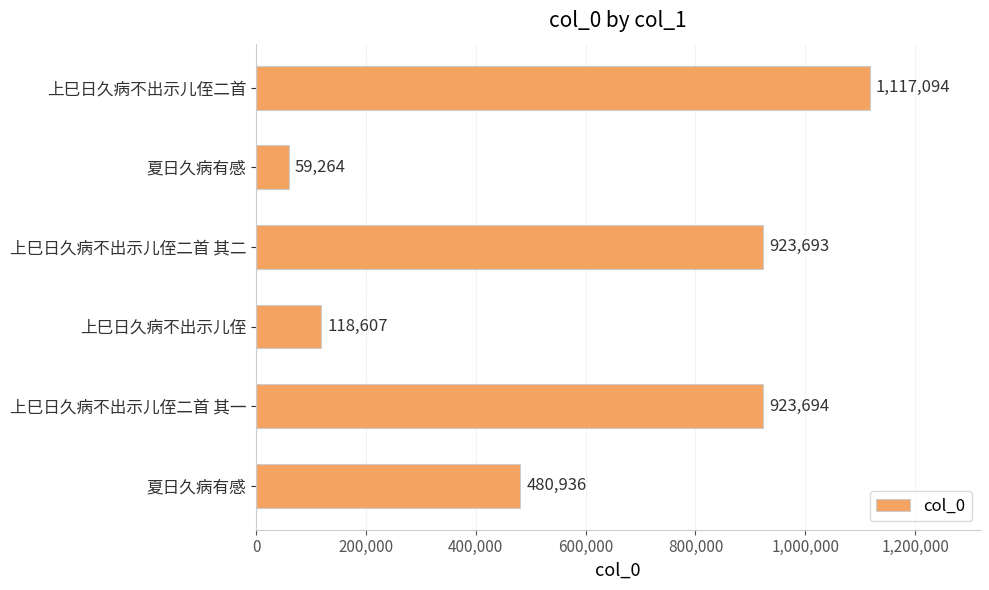

How many distinct data groups are displayed?

1